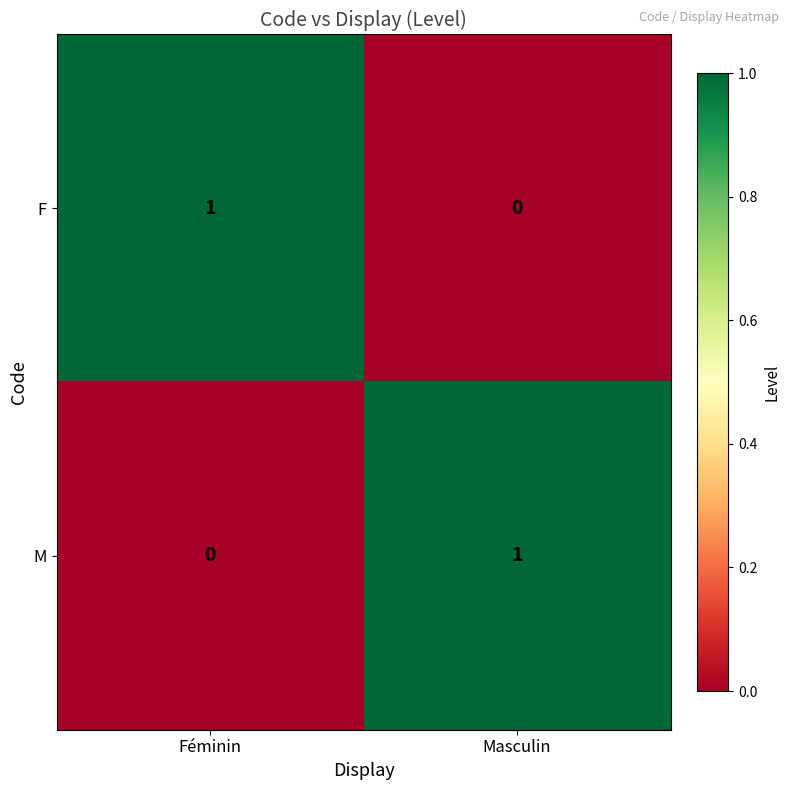

Reading left to right, list all the values displayed in this chart.

F: 1	0
M: 0	1